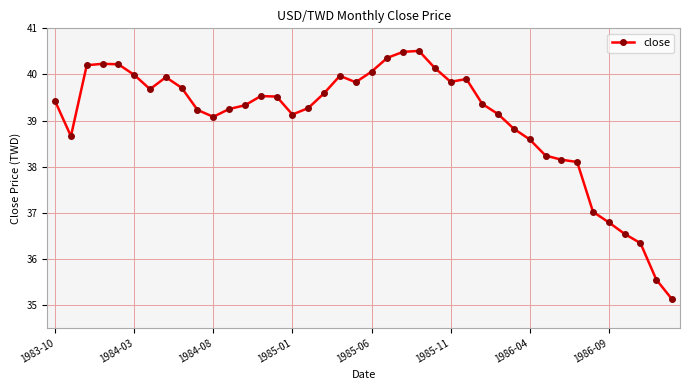

True or false: the data has more than 1 interior local peaks.

True